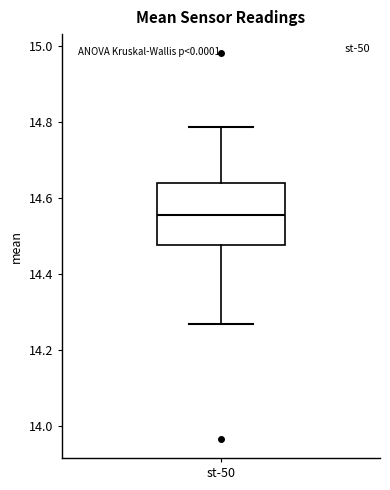

Transcribe this box plot: give where the median line is, the range the box spans, and where the two whiskers end, as read against the y-axis. The values are not printed on the chart, so give them approximately, as read against the axis.

median 14.56, box 14.48 to 14.64, whiskers 14.26 to 14.78